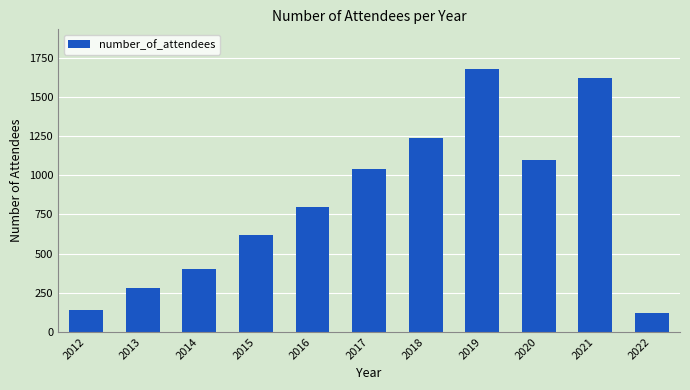

Rank the categories by value from highest to lowest.

2019, 2021, 2018, 2020, 2017, 2016, 2015, 2014, 2013, 2012, 2022